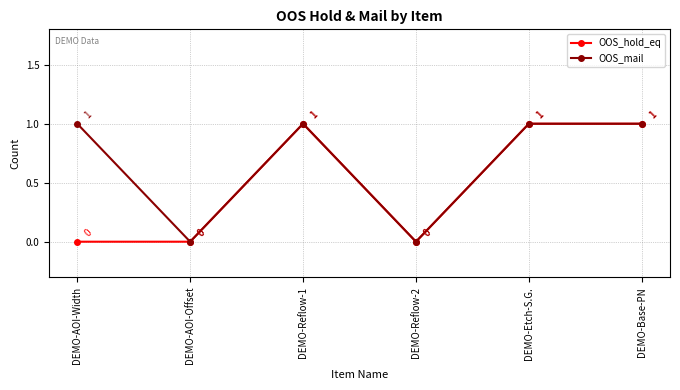

What is the difference between the second highest and minimum values in the OOS_mail series?

1